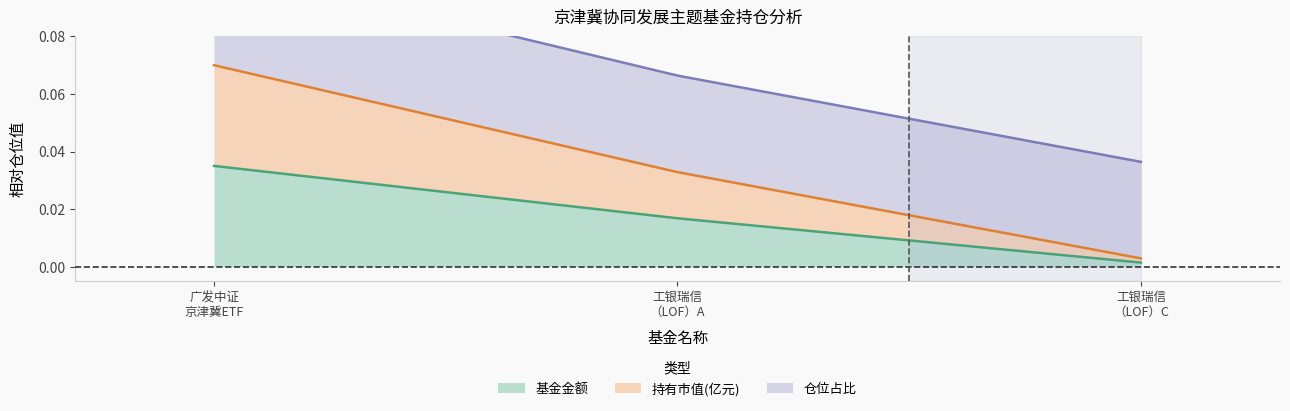

What position from the left is 广发中证 京津冀ETF?

1